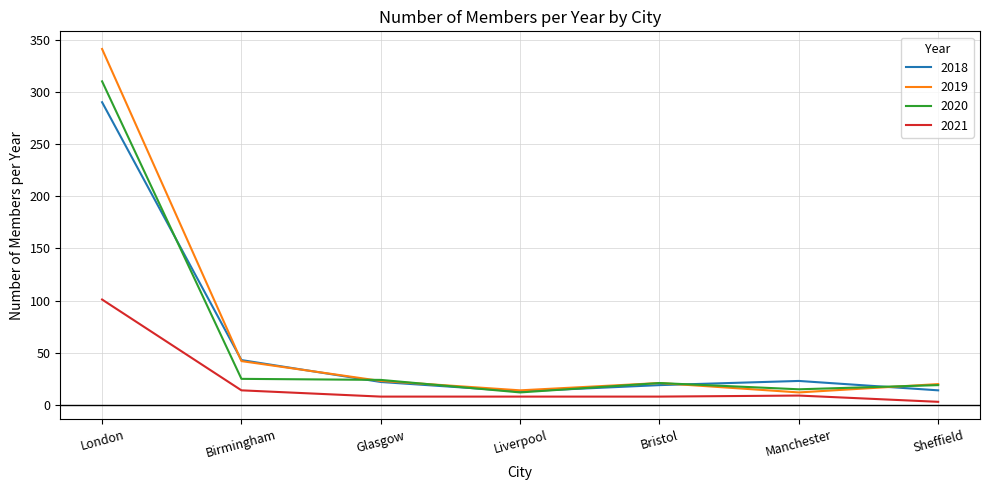

What is the difference between the maximum and second lowest values in the 2018 series?

276